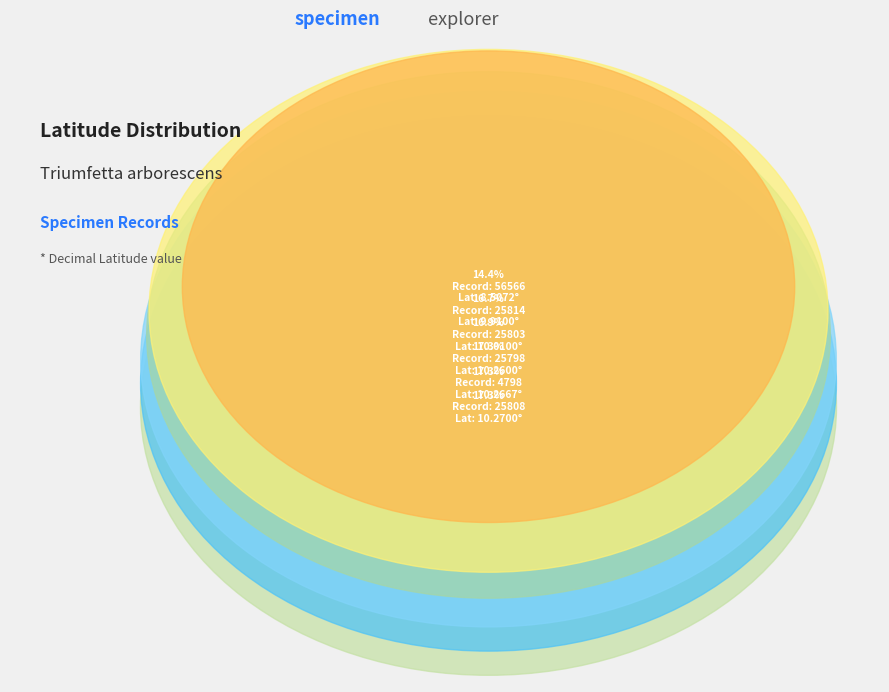

True or false: 25798 accounts for 17% of the total.

True